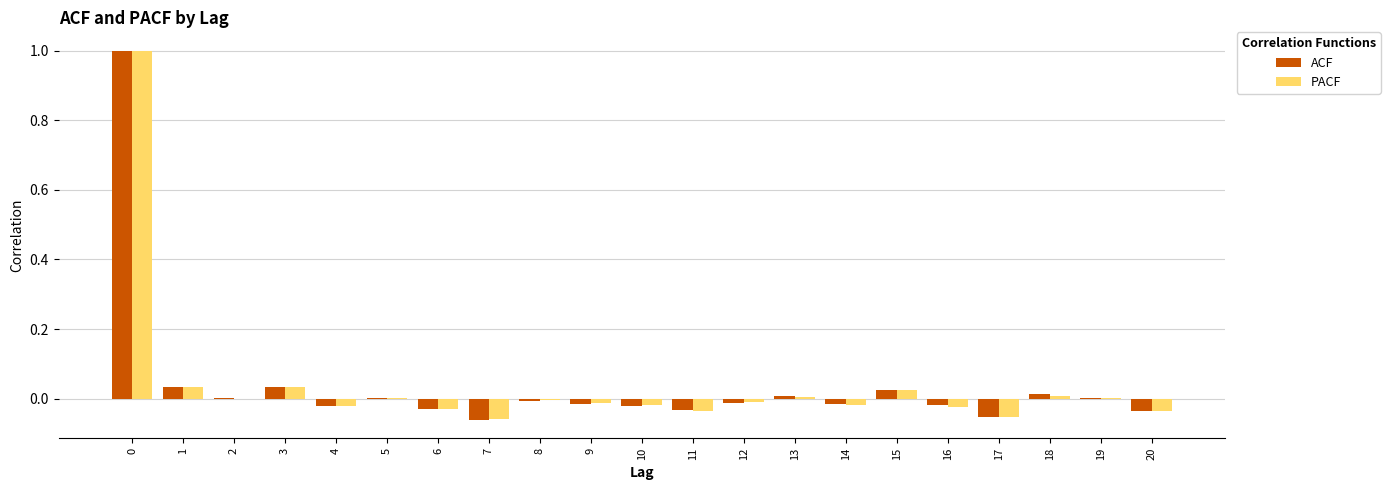

What is the highest value of the PACF series?

1.0